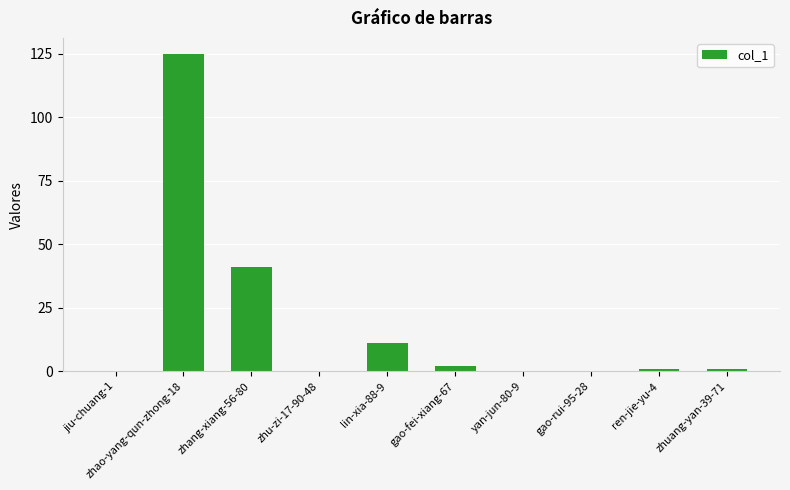

Are the bars grouped side by side (vs. stacked)?

No